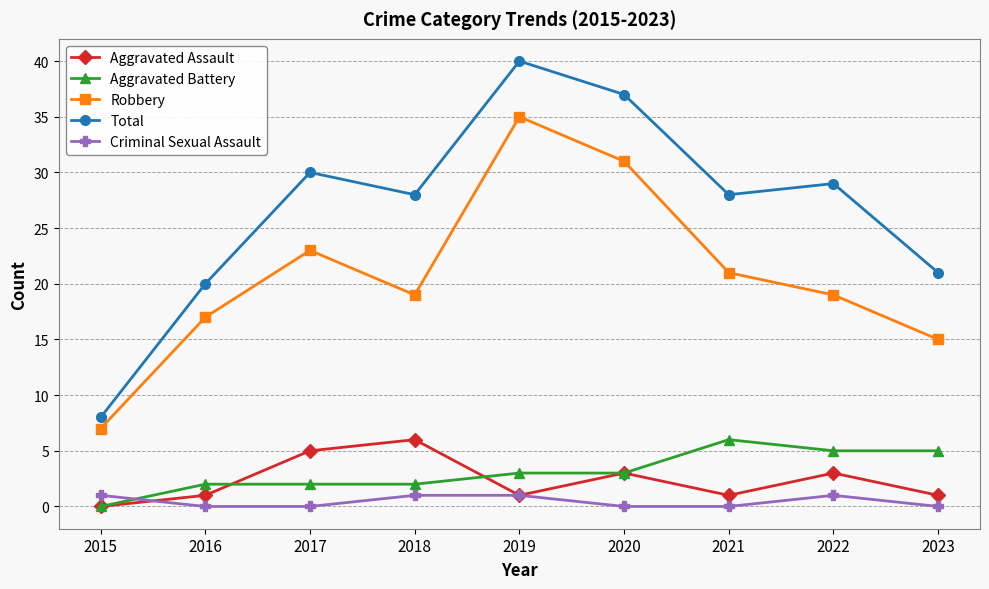

How many series are shown in this chart?

5